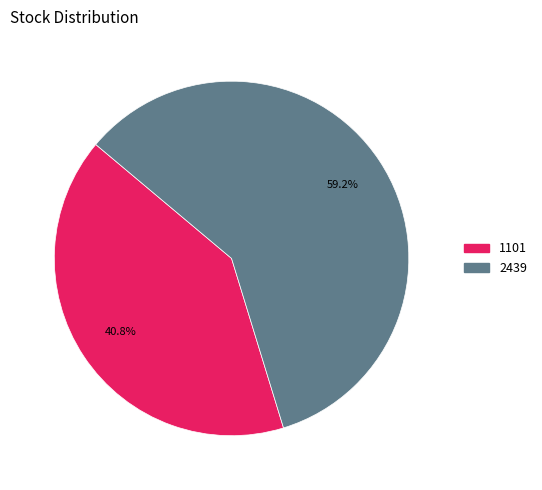

What is the ratio of the value at 1101 to the value at 2439?

0.7